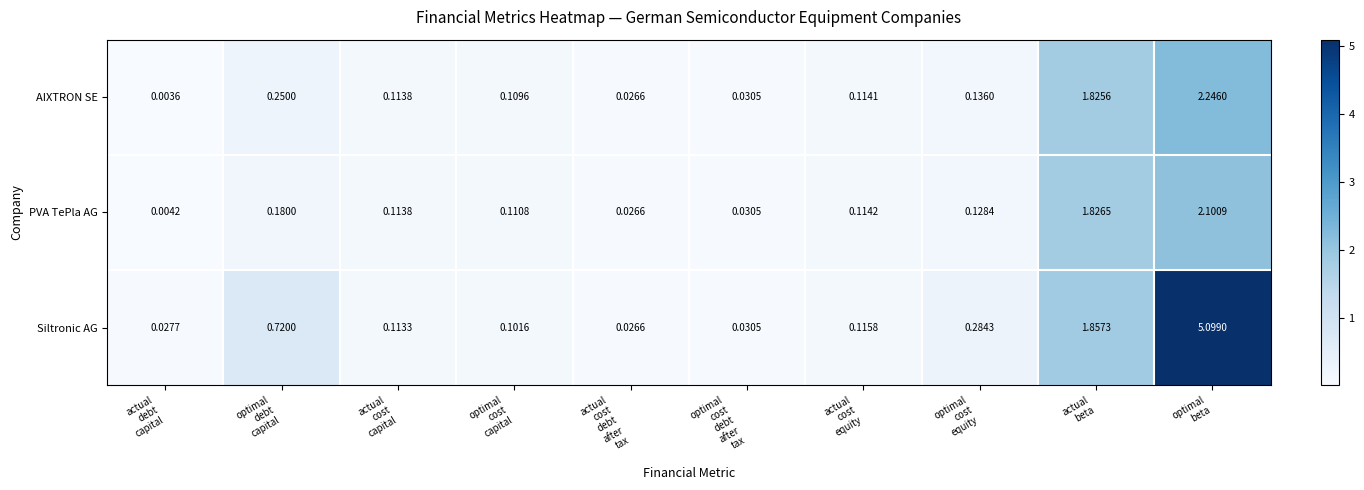

Which series has the widest spread of values?

Siltronic AG